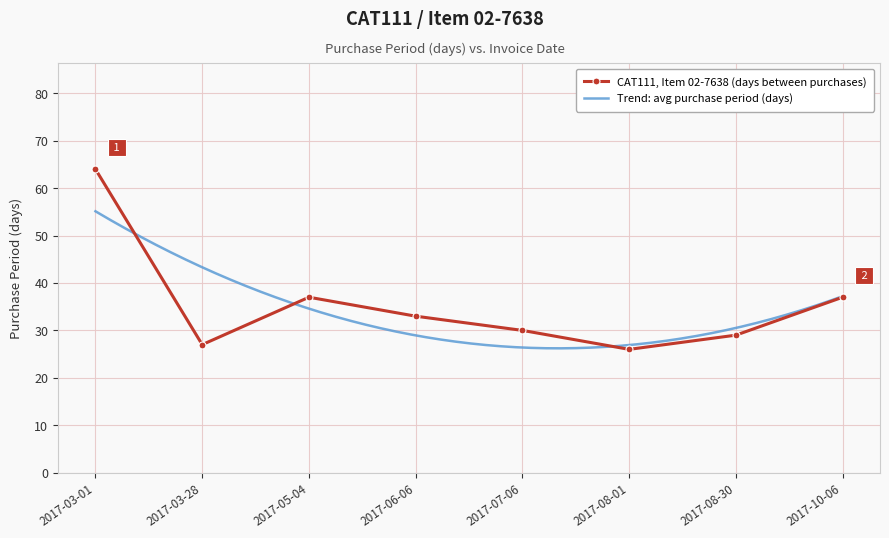

What is the smallest value displayed?

26